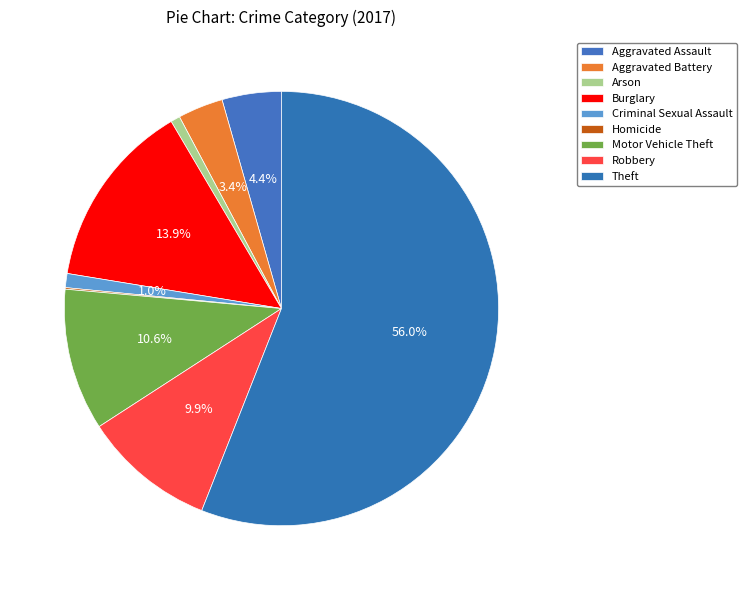

To the nearest percent, what is the combined percentage of Burglary and Criminal Sexual Assault?

15%